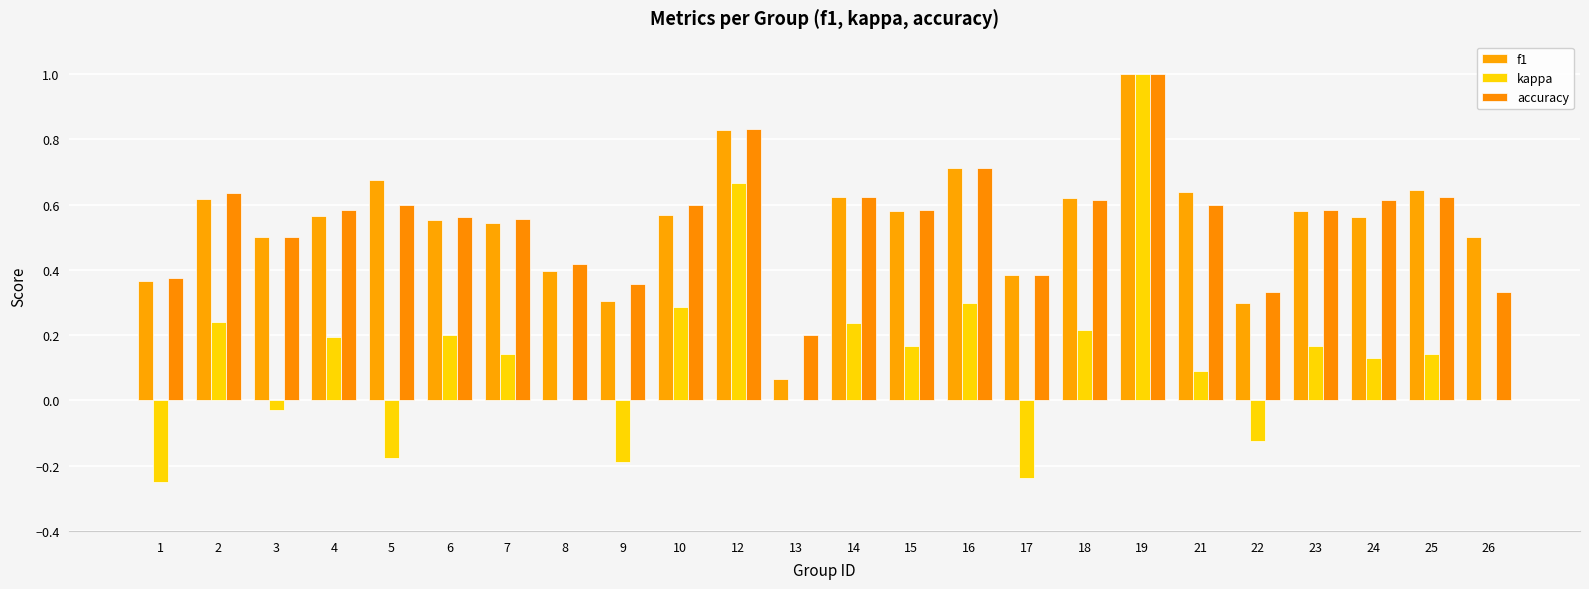

At which category is the sum across all series the highest?

19